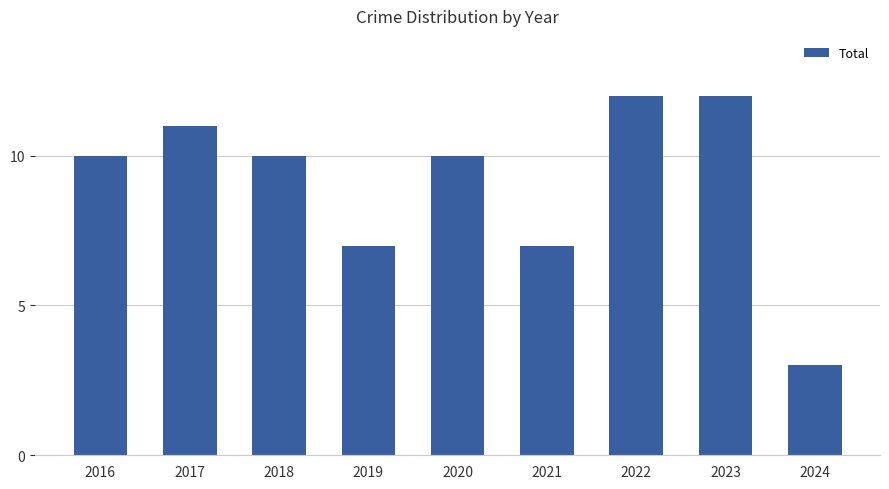

True or false: the data shows 12 at 2023.

True